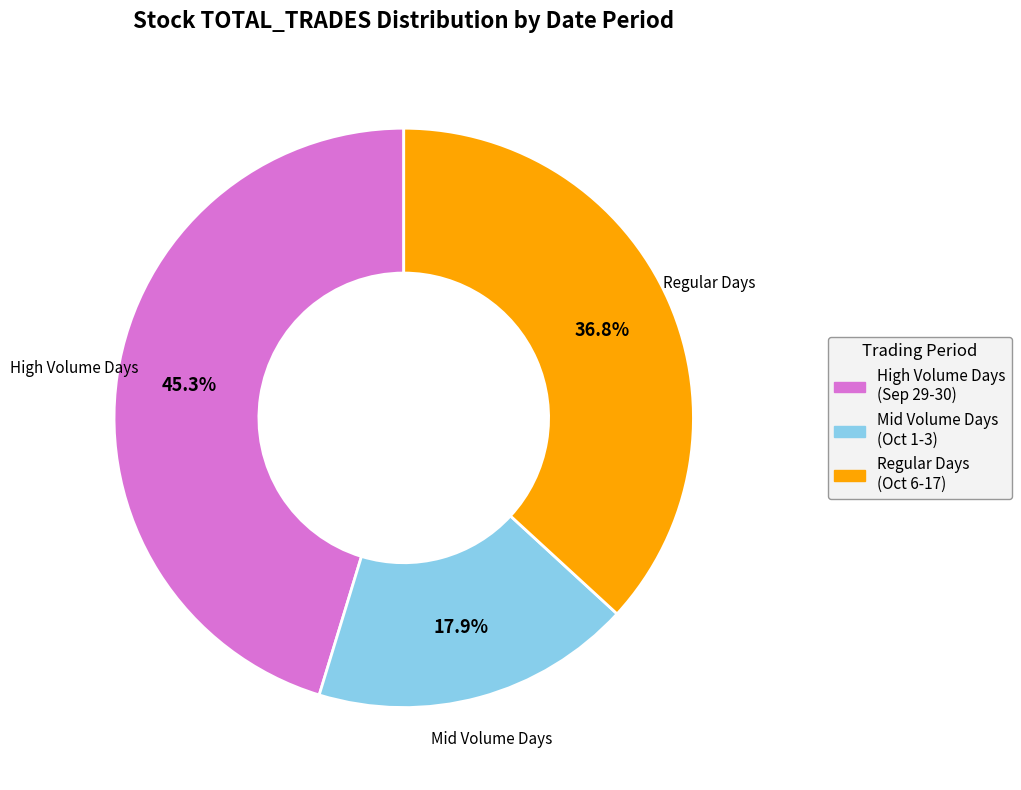

Does any single category account for the majority?

No